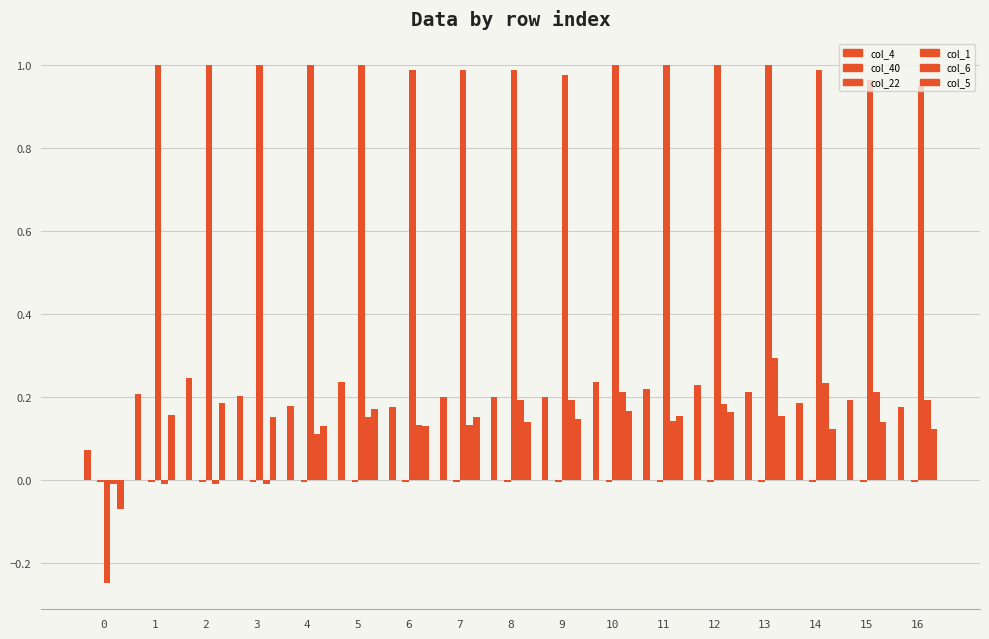

How many data points in col_1 are less than 1?

8